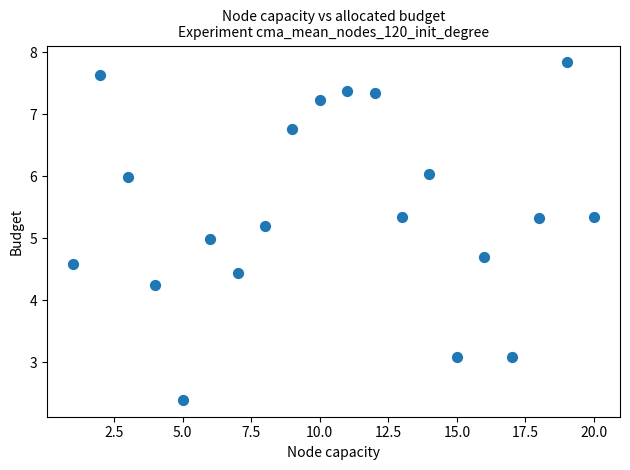

What is the range of Y values (max minus min)?

5.4